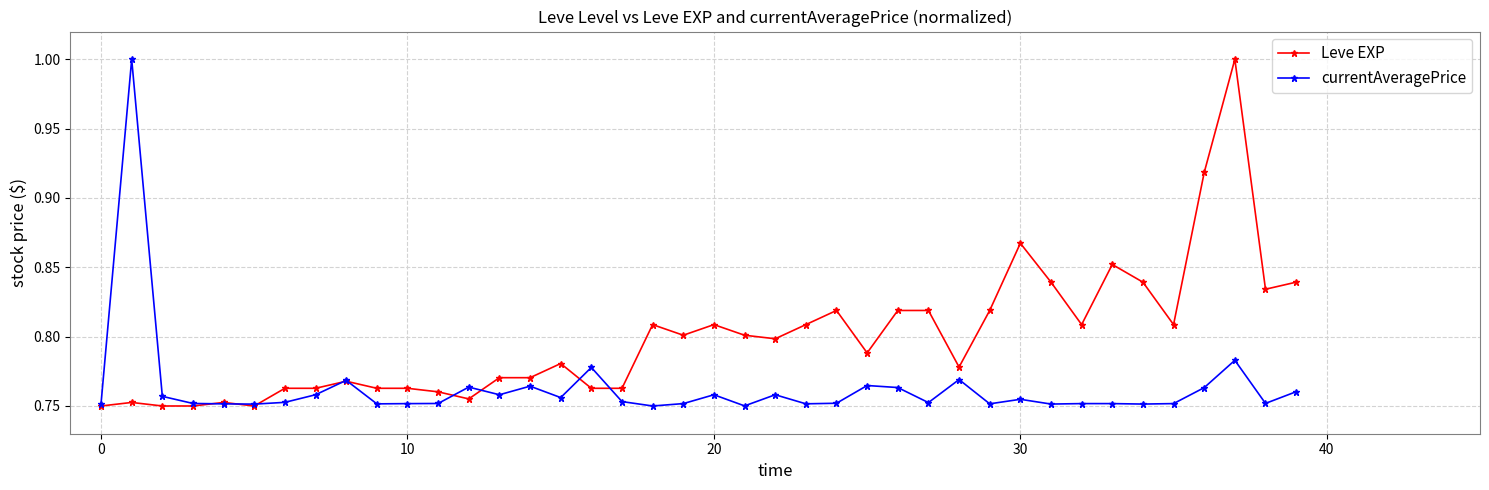

Which series has the largest total across all categories?

Leve EXP